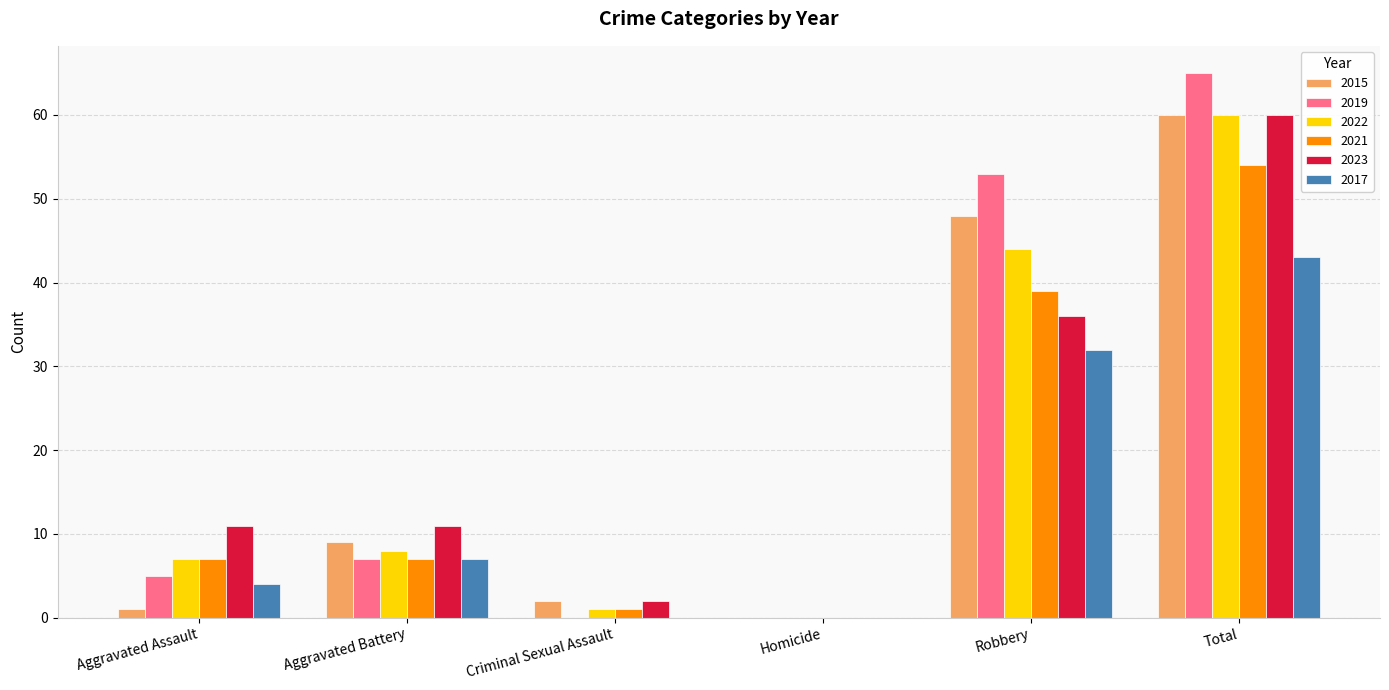

How many categories are shown in the chart?

6